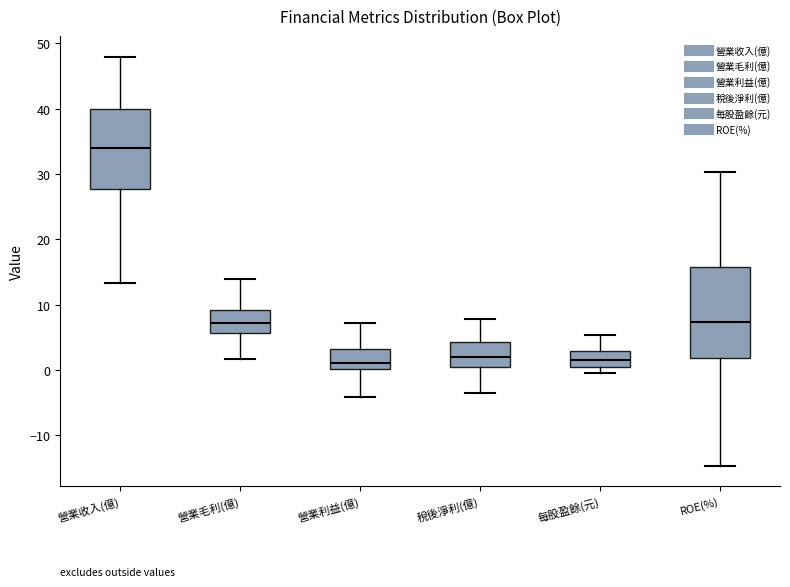

Where is the lower edge of the box for 營業利益(億) on the y-axis? The values are not printed on the chart, so give them approximately, as read against the axis.

0